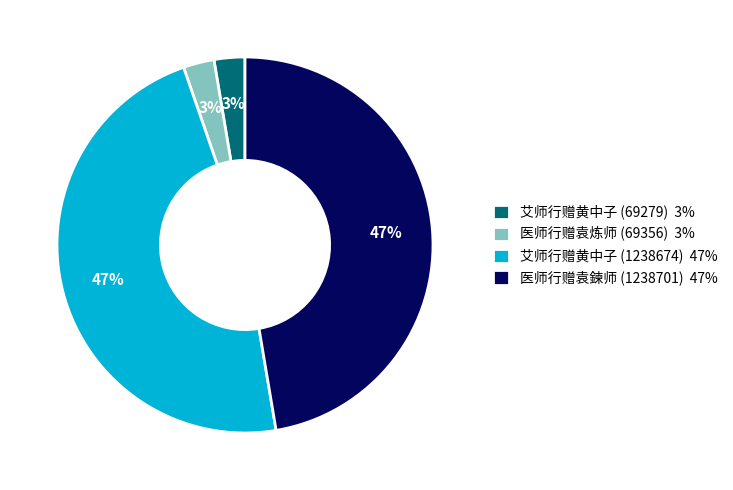

True or false: 医师行赠袁炼师 (69356) 3% accounts for 3% of the total.

True